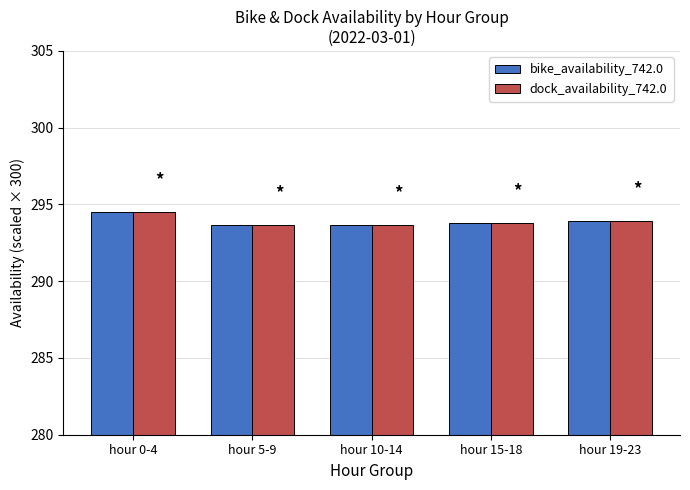

What is the label of the 1st bar from the right?

hour 19-23